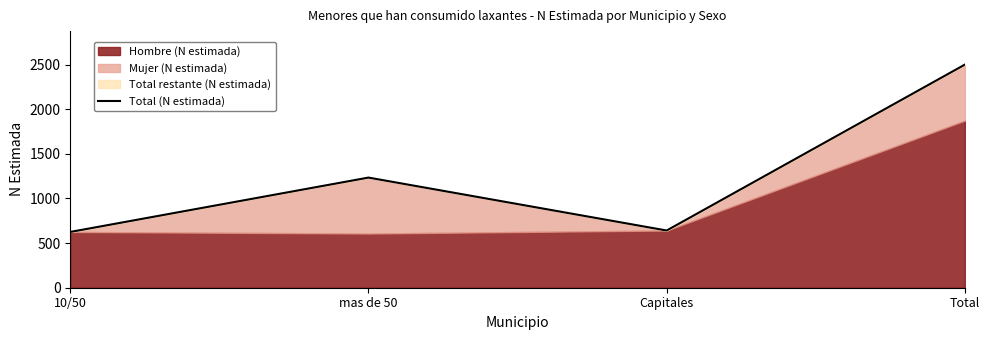

How many points are lower than both their immediate neighbors (excluding endpoints)?

1